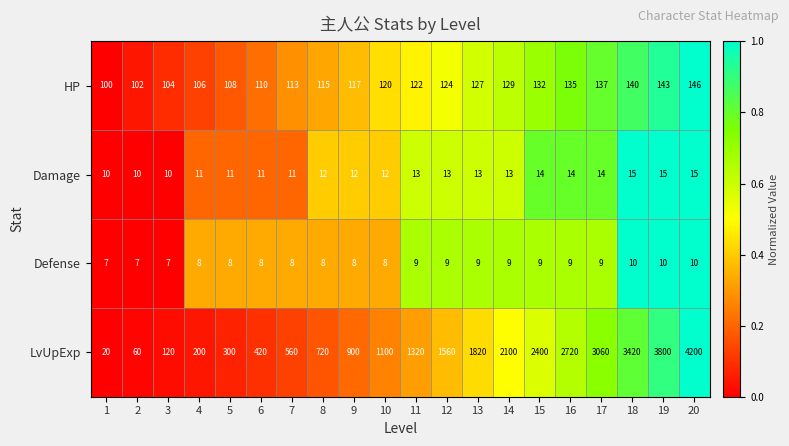

What is the spread (max minus min) of values at 14?

2091